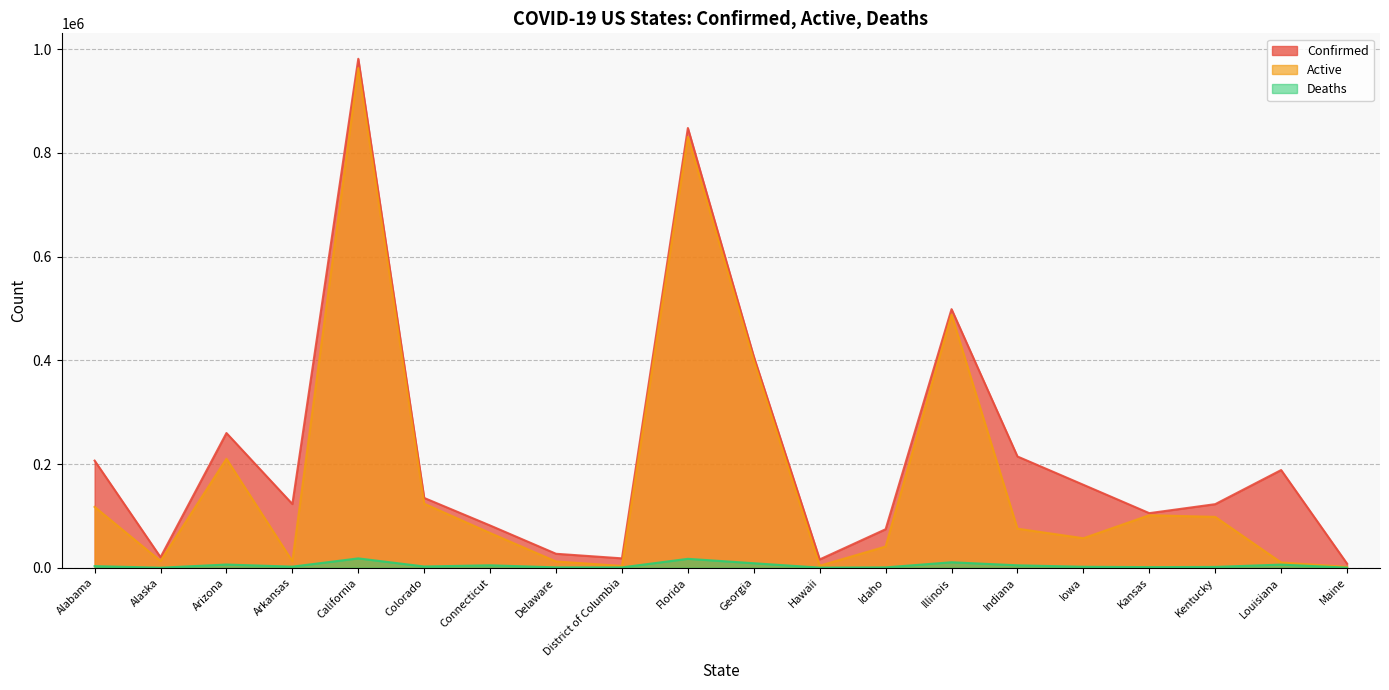

What is the value of the Confirmed point at the 16th from the left?

159910